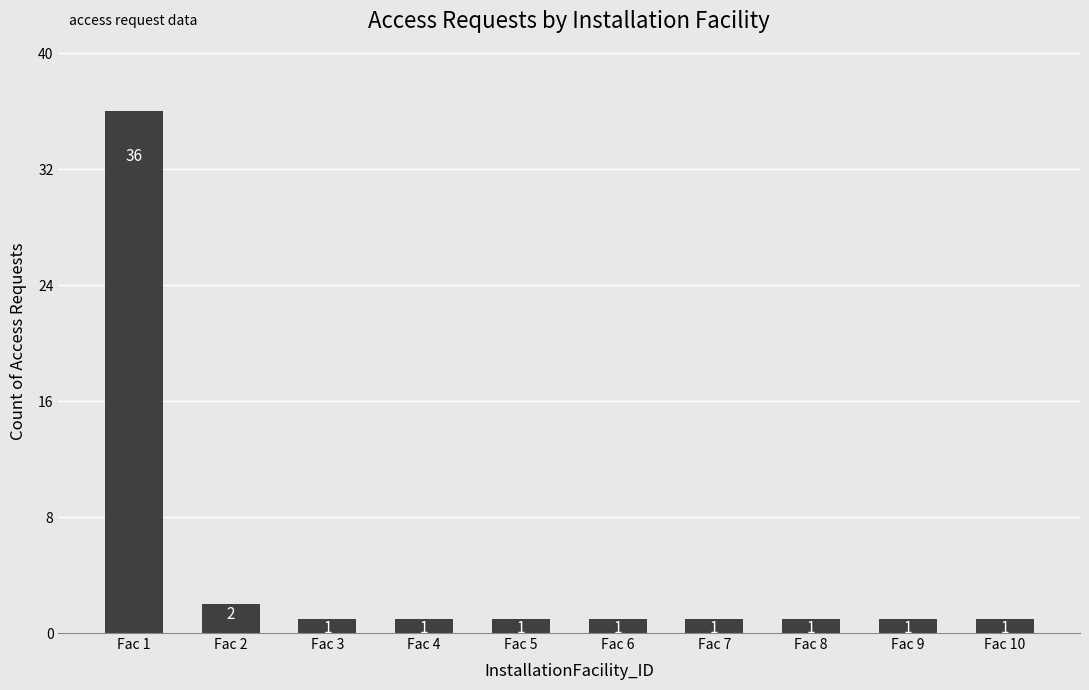

Are the bars grouped side by side (vs. stacked)?

No